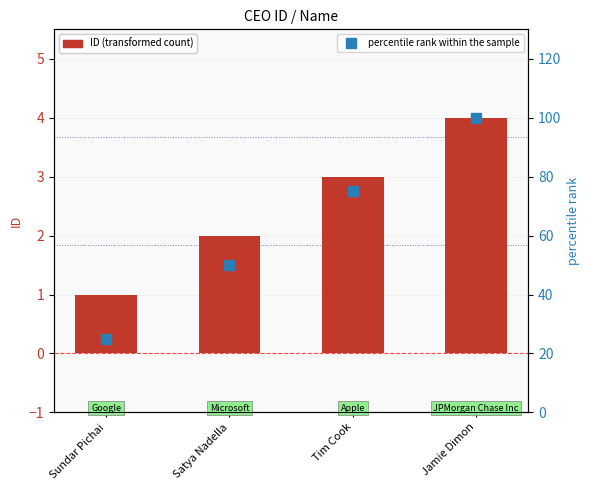

What is the difference between the percentile rank within the sample values at Satya Nadella and Tim Cook?

25